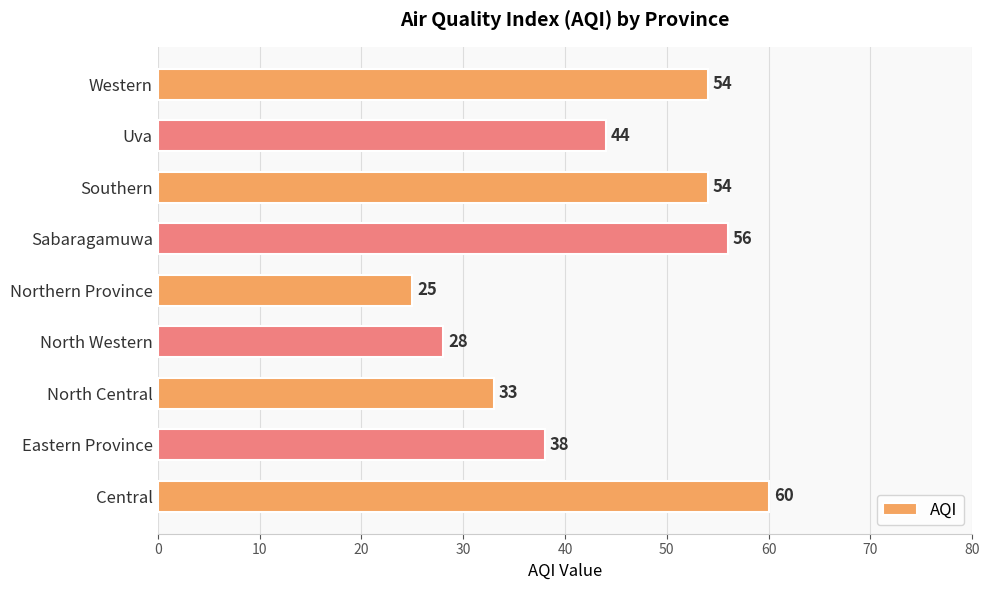

What is the average value?

44